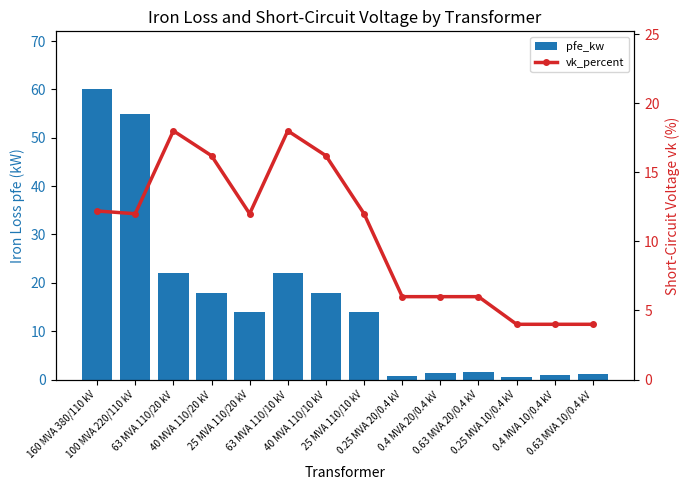

True or false: pfe_kw has a value of 0.4 at 0.4 MVA 20/0.4 kV.

False